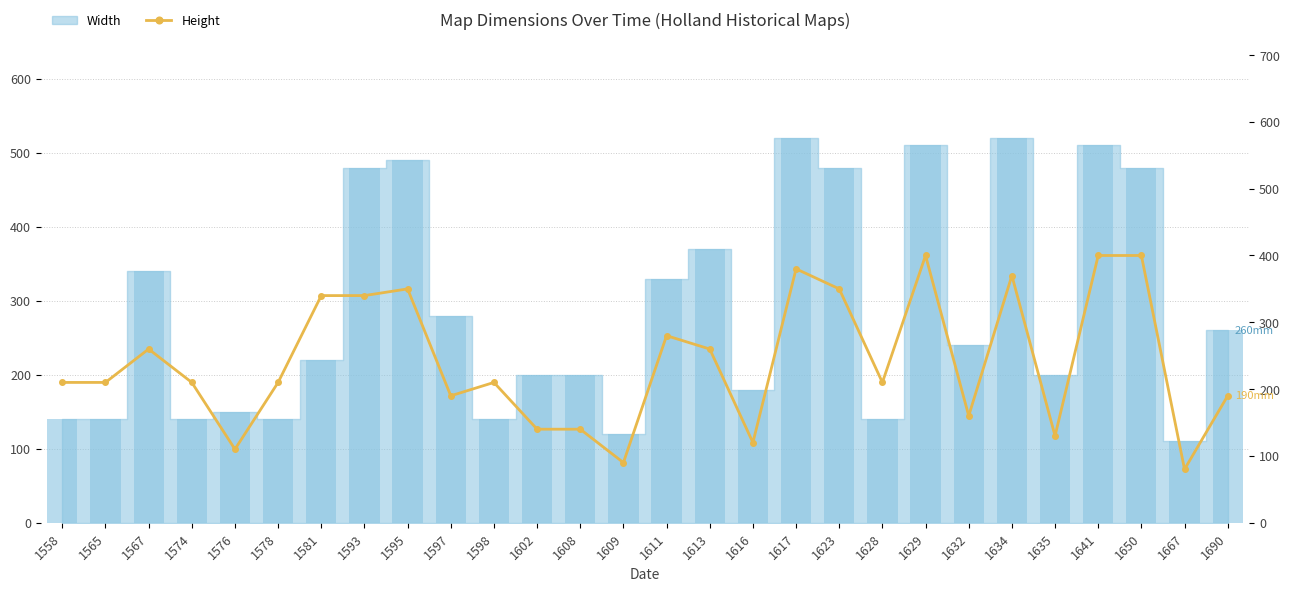

What is the minimum value shown in the chart?

80